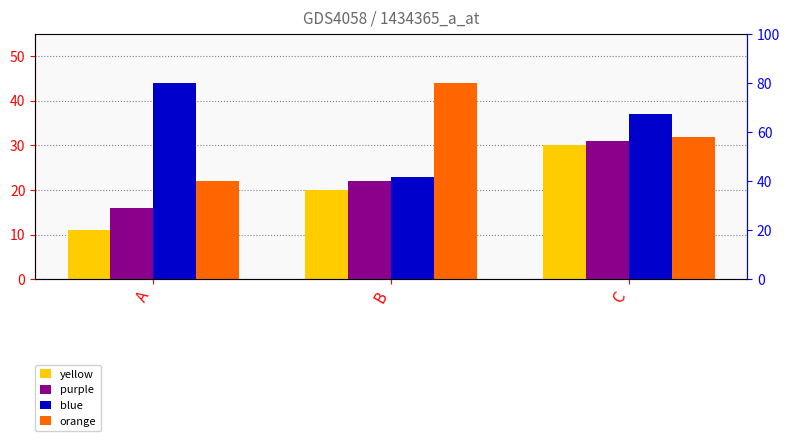

Reading left to right, transcribe all the data shown in this chart.

yellow: 11	20	30
purple: 16	22	31
blue: 44	23	37
orange: 22	44	32